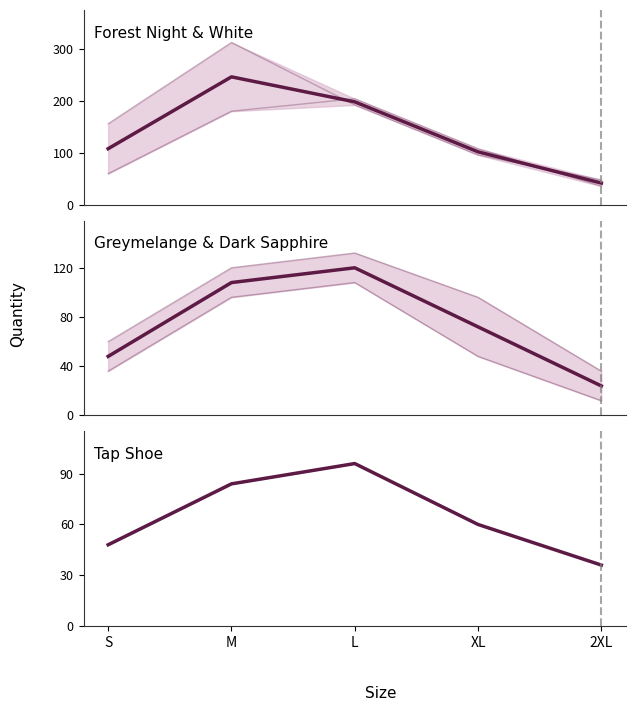

What is the value of the Forest Night point at the 2nd from the left?

180